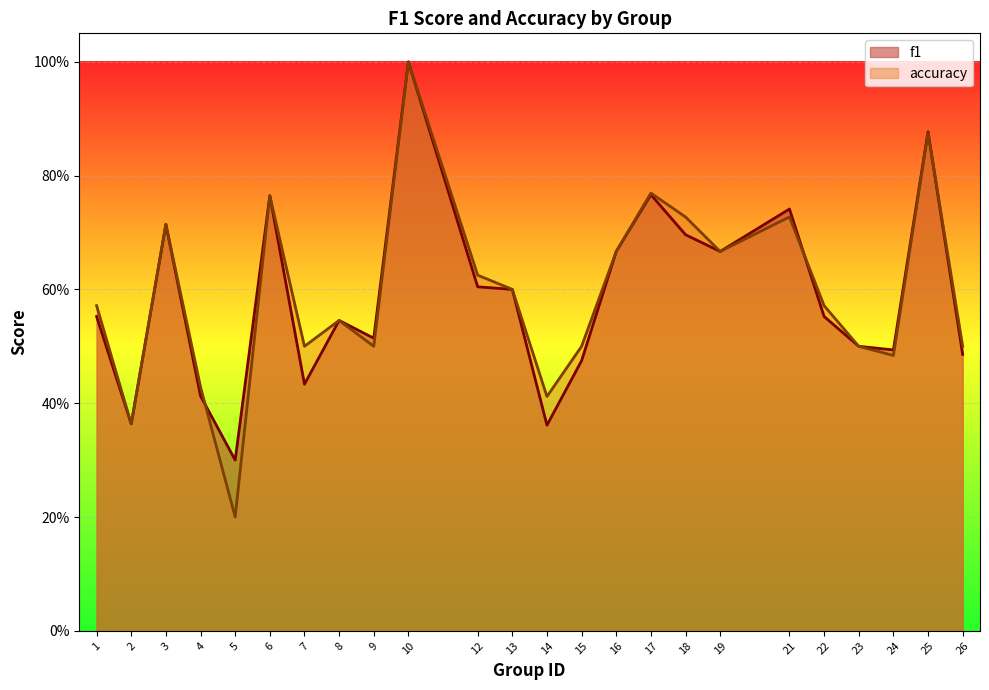

Reading left to right, transcribe all the data shown in this chart.

f1: 1=0.6	2=0.4	3=0.7	4=0.4	5=0.3	6=0.8	7=0.4	8=0.5	9=0.5	10=1.0	12=0.6	13=0.6	14=0.4	15=0.5	16=0.7	17=0.8	18=0.7	19=0.7	21=0.7	22=0.6	23=0.5	24=0.5	25=0.9	26=0.5
accuracy: 1=0.6	2=0.4	3=0.7	4=0.4	5=0.2	6=0.8	7=0.5	8=0.5	9=0.5	10=1.0	12=0.6	13=0.6	14=0.4	15=0.5	16=0.7	17=0.8	18=0.7	19=0.7	21=0.7	22=0.6	23=0.5	24=0.5	25=0.9	26=0.5